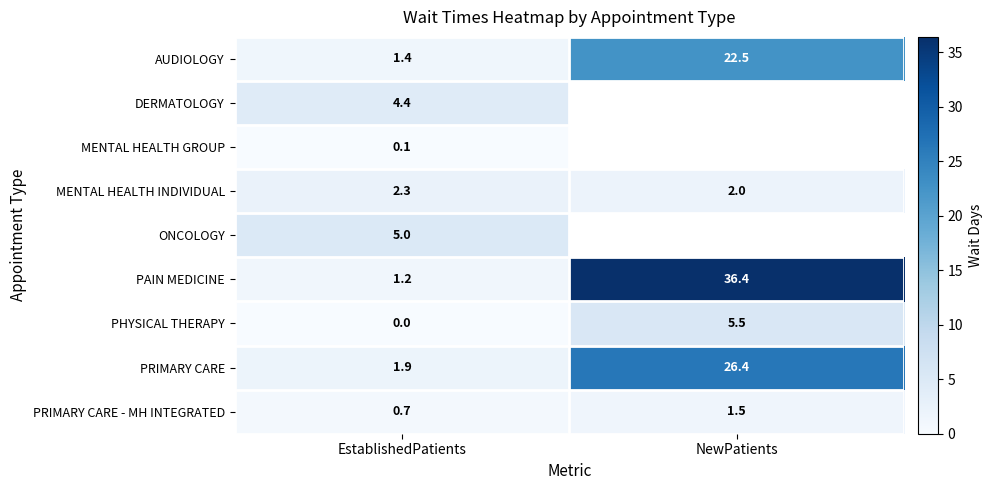

At which label does PRIMARY CARE reach its minimum?

EstablishedPatients